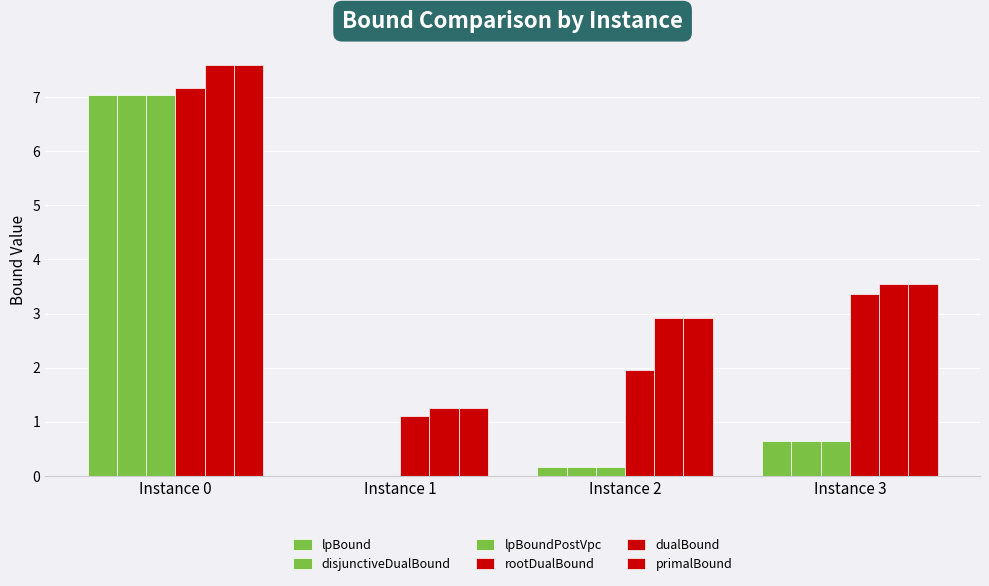

What is the greatest value displayed?

7.6